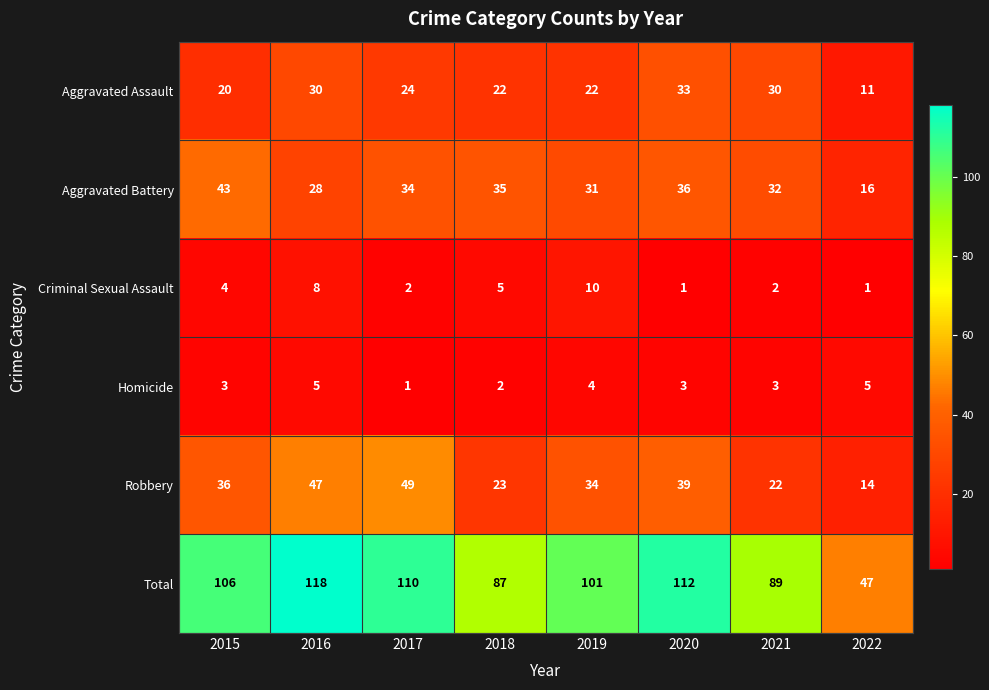

How many distinct data groups are displayed?

6